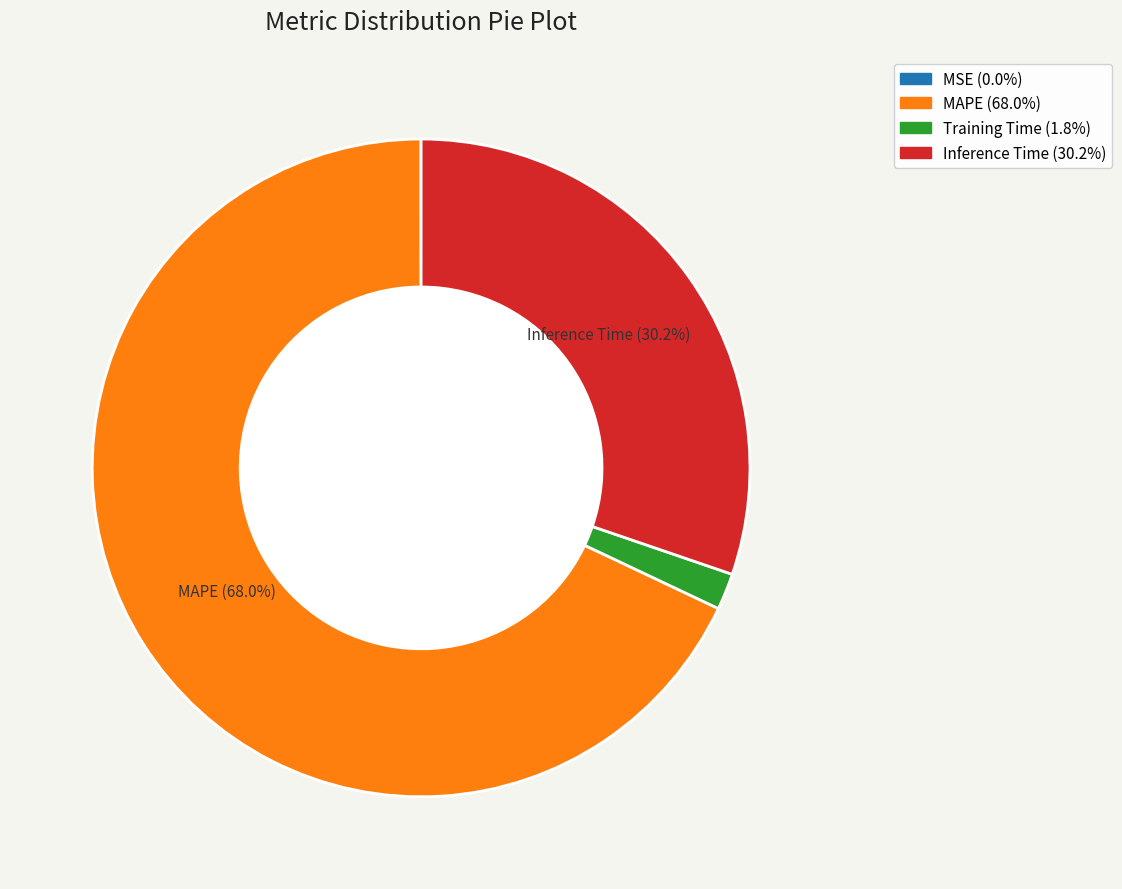

Which category has the biggest portion of the pie?

MAPE